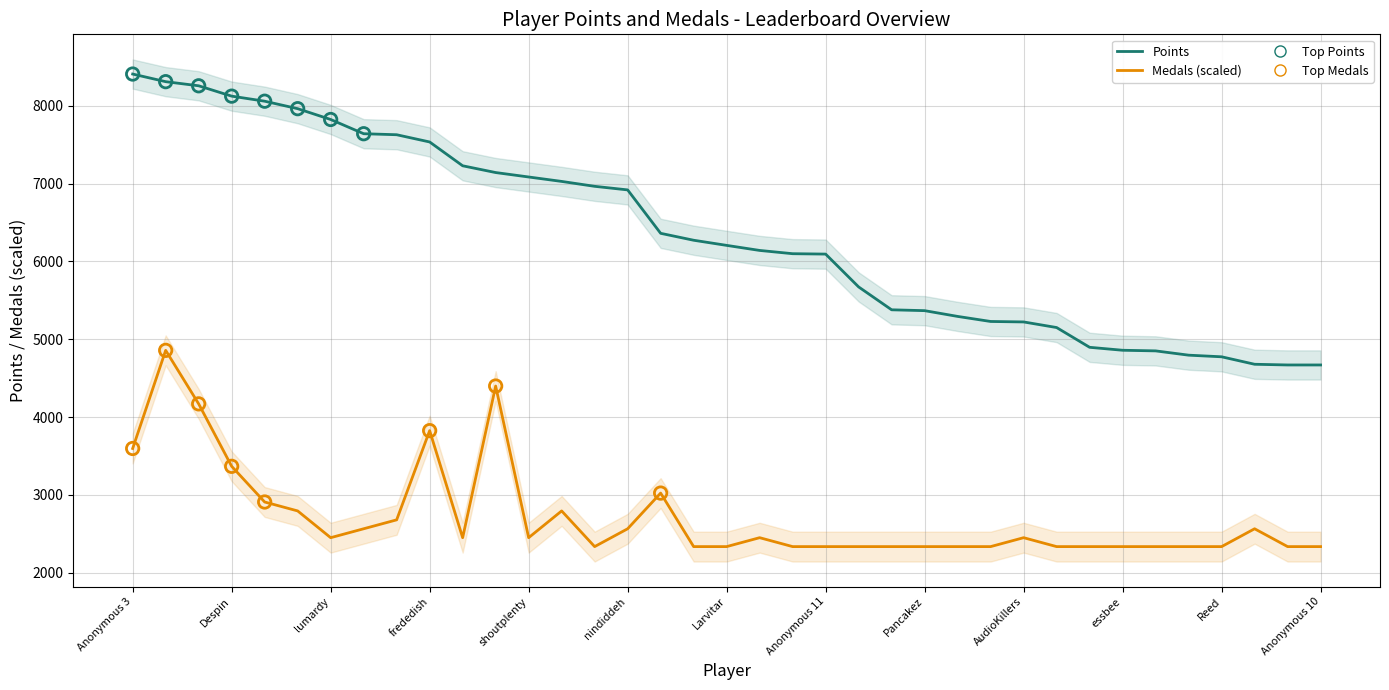

What are all the series names shown in the legend?

Points, Medals (scaled)